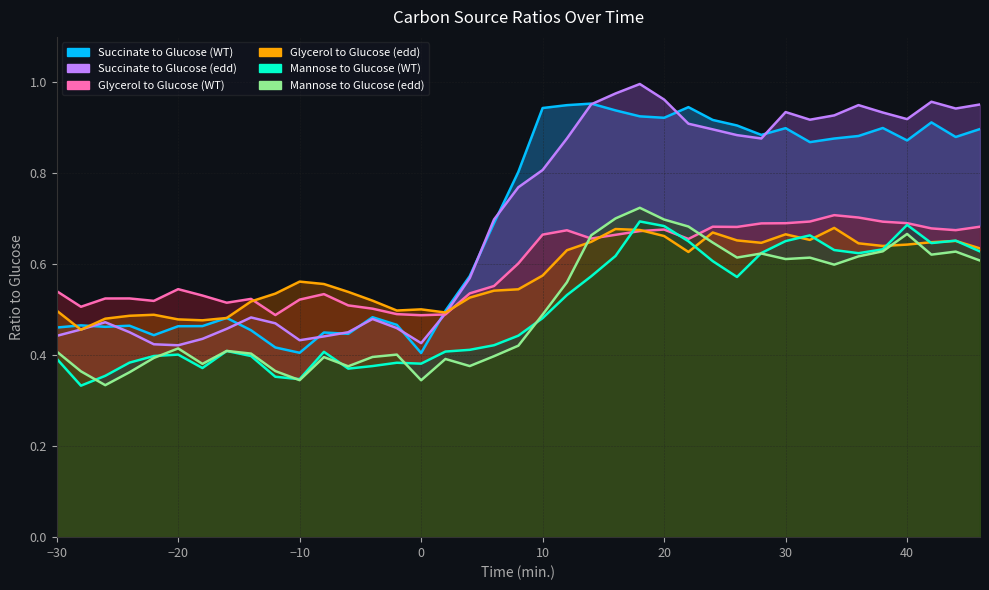

Reading left to right, list all the values displayed in this chart.

Succinate to Glucose (WT): -30=0.5	-28=0.5	-26=0.5	-24=0.5	-22=0.4	-20=0.5	-18=0.5	-16=0.5	-14=0.5	-12=0.4	-10=0.4	-8=0.5	-6=0.4	-4=0.5	-2=0.5	0=0.4	2=0.5	4=0.6	6=0.7	8=0.8	10=0.9	12=0.9	14=1.0	16=0.9	18=0.9	20=0.9	22=0.9	24=0.9	26=0.9	28=0.9	30=0.9	32=0.9	34=0.9	36=0.9	38=0.9	40=0.9	42=0.9	44=0.9	46=0.9
Succinate to Glucose (edd): -30=0.4	-28=0.5	-26=0.5	-24=0.5	-22=0.4	-20=0.4	-18=0.4	-16=0.5	-14=0.5	-12=0.5	-10=0.4	-8=0.4	-6=0.5	-4=0.5	-2=0.5	0=0.4	2=0.5	4=0.6	6=0.7	8=0.8	10=0.8	12=0.9	14=1.0	16=1.0	18=1.0	20=1.0	22=0.9	24=0.9	26=0.9	28=0.9	30=0.9	32=0.9	34=0.9	36=0.9	38=0.9	40=0.9	42=1.0	44=0.9	46=1.0
Glycerol to Glucose (WT): -30=0.5	-28=0.5	-26=0.5	-24=0.5	-22=0.5	-20=0.5	-18=0.5	-16=0.5	-14=0.5	-12=0.5	-10=0.5	-8=0.5	-6=0.5	-4=0.5	-2=0.5	0=0.5	2=0.5	4=0.5	6=0.6	8=0.6	10=0.7	12=0.7	14=0.7	16=0.7	18=0.7	20=0.7	22=0.7	24=0.7	26=0.7	28=0.7	30=0.7	32=0.7	34=0.7	36=0.7	38=0.7	40=0.7	42=0.7	44=0.7	46=0.7
Glycerol to Glucose (edd): -30=0.5	-28=0.5	-26=0.5	-24=0.5	-22=0.5	-20=0.5	-18=0.5	-16=0.5	-14=0.5	-12=0.5	-10=0.6	-8=0.6	-6=0.5	-4=0.5	-2=0.5	0=0.5	2=0.5	4=0.5	6=0.5	8=0.5	10=0.6	12=0.6	14=0.6	16=0.7	18=0.7	20=0.7	22=0.6	24=0.7	26=0.7	28=0.6	30=0.7	32=0.7	34=0.7	36=0.6	38=0.6	40=0.6	42=0.6	44=0.7	46=0.6
Mannose to Glucose (WT): -30=0.4	-28=0.3	-26=0.4	-24=0.4	-22=0.4	-20=0.4	-18=0.4	-16=0.4	-14=0.4	-12=0.4	-10=0.3	-8=0.4	-6=0.4	-4=0.4	-2=0.4	0=0.4	2=0.4	4=0.4	6=0.4	8=0.4	10=0.5	12=0.5	14=0.6	16=0.6	18=0.7	20=0.7	22=0.7	24=0.6	26=0.6	28=0.6	30=0.7	32=0.7	34=0.6	36=0.6	38=0.6	40=0.7	42=0.6	44=0.7	46=0.6
Mannose to Glucose (edd): -30=0.4	-28=0.4	-26=0.3	-24=0.4	-22=0.4	-20=0.4	-18=0.4	-16=0.4	-14=0.4	-12=0.4	-10=0.3	-8=0.4	-6=0.4	-4=0.4	-2=0.4	0=0.3	2=0.4	4=0.4	6=0.4	8=0.4	10=0.5	12=0.6	14=0.7	16=0.7	18=0.7	20=0.7	22=0.7	24=0.6	26=0.6	28=0.6	30=0.6	32=0.6	34=0.6	36=0.6	38=0.6	40=0.7	42=0.6	44=0.6	46=0.6